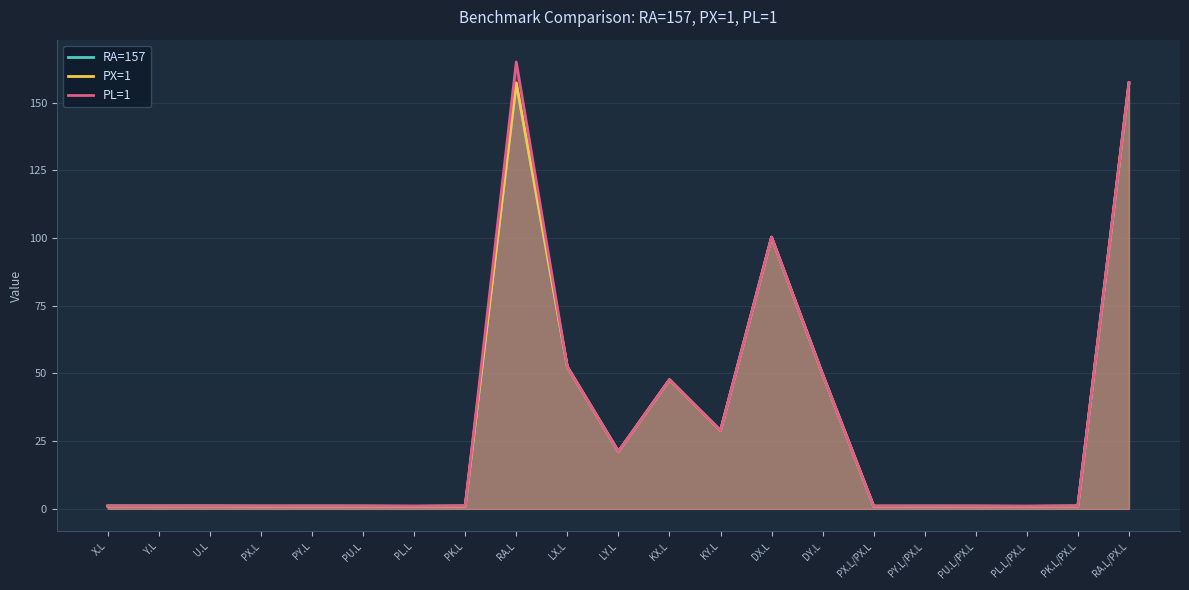

Reading left to right, transcribe all the data shown in this chart.

RA=157: 1.0	1.0	1.0	1.0	1.0	1.0	1.0	1.0	157.0	52.4	21.2	47.7	28.9	100.3	49.7	1.0	1.0	1.0	1.0	1.0	157.0
PX=1: 1.0	1.0	1.0	1.0	1.0	1.0	1.0	1.0	157.3	52.4	21.2	47.7	28.9	100.3	49.7	1.0	1.0	1.0	1.0	1.0	157.3
PL=1: 1.0	1.0	1.0	1.0	1.1	1.1	1.0	1.1	165.0	52.4	21.2	47.7	28.9	100.3	49.7	1.0	1.0	1.0	1.0	1.0	157.3